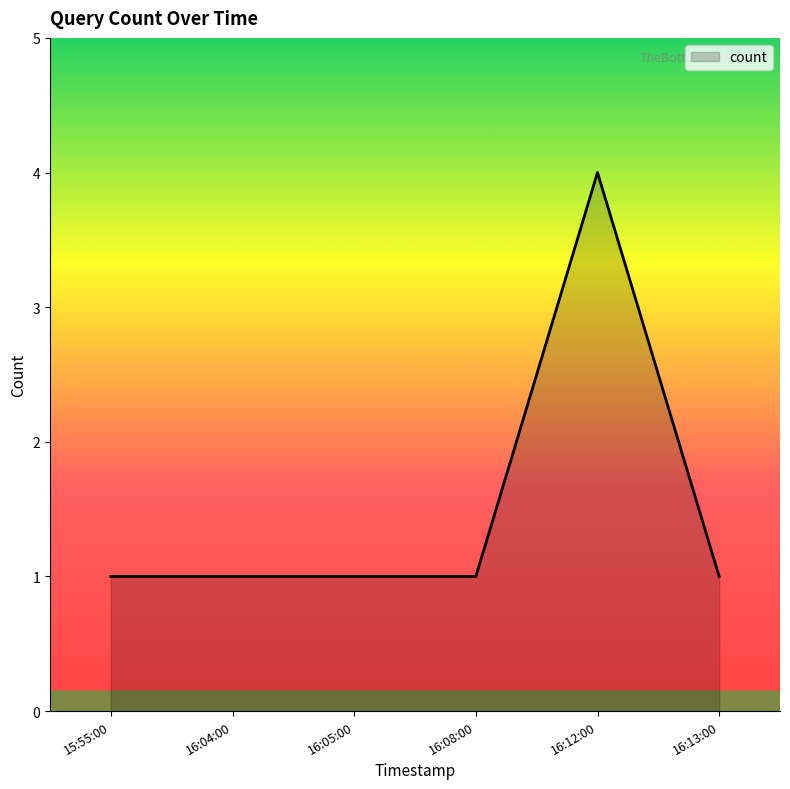

What is the maximum value shown in the chart?

4